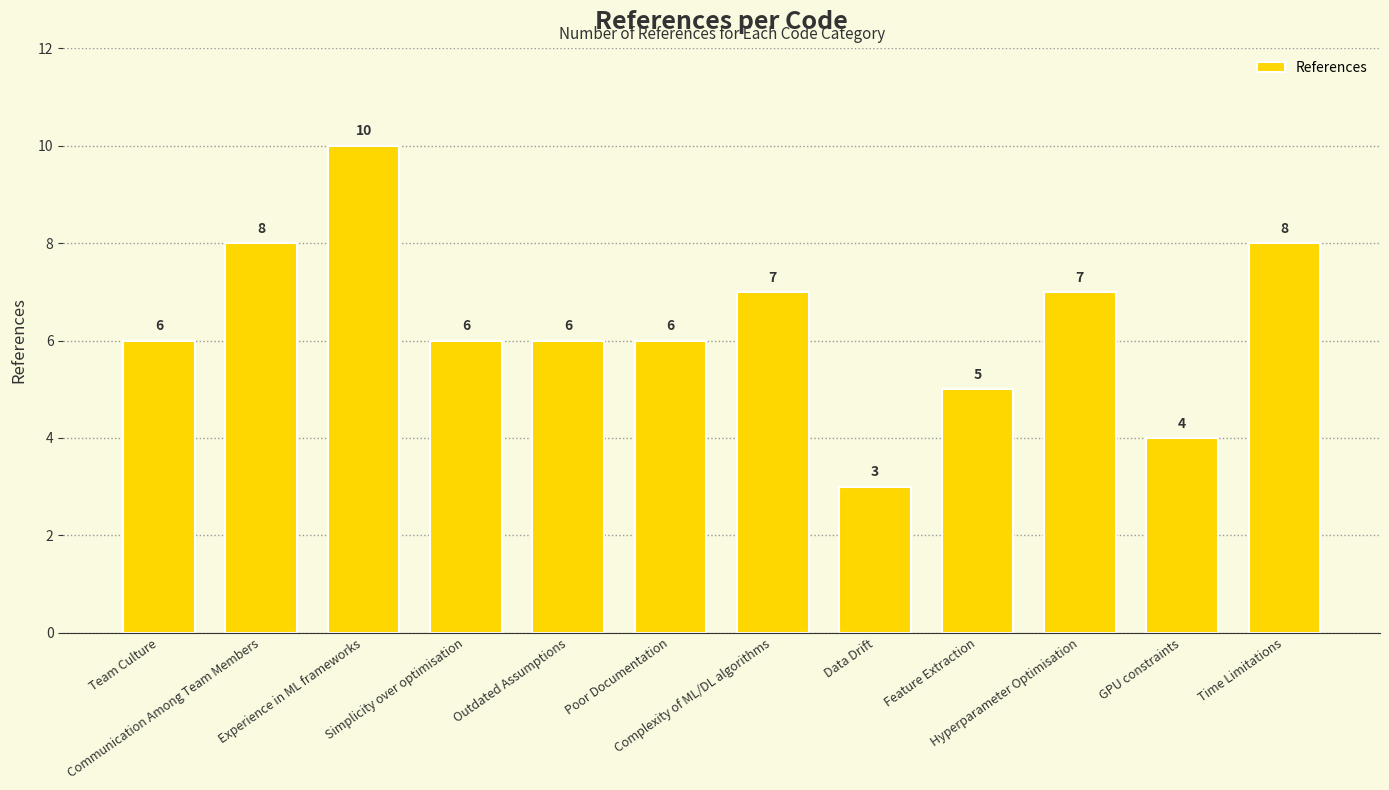

Reading left to right, transcribe all the data shown in this chart.

Team Culture=6	Communication Among Team Members=8	Experience in ML frameworks=10	Simplicity over optimisation=6	Outdated Assumptions=6	Poor Documentation=6	Complexity of ML/DL algorithms=7	Data Drift=3	Feature Extraction=5	Hyperparameter Optimisation=7	GPU constraints=4	Time Limitations=8